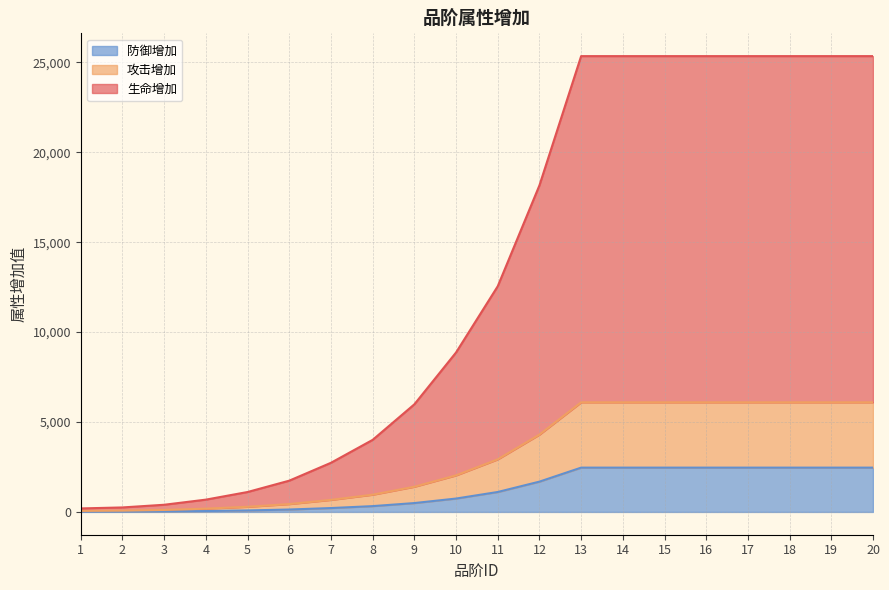

What is the smallest value displayed?

12